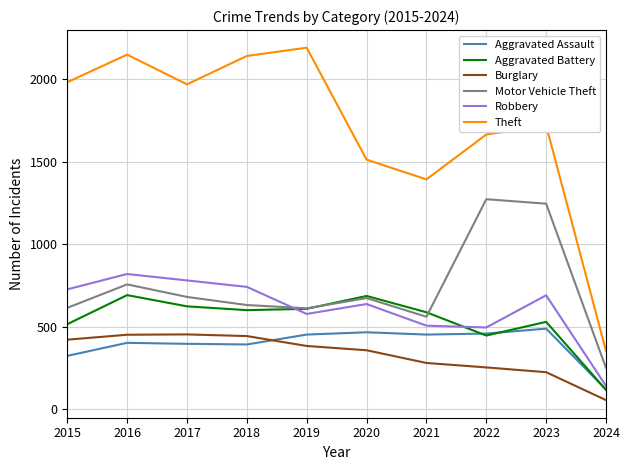

At which label is Theft closest to 1271?

2021